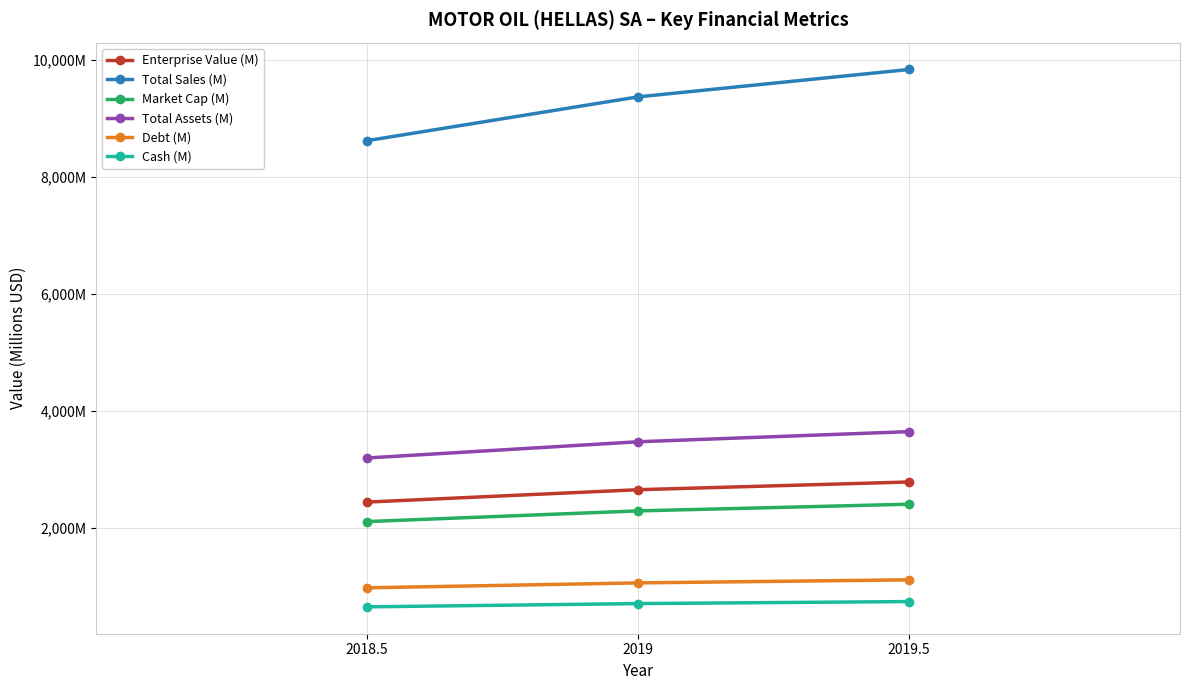

What are all the series names shown in the legend?

Enterprise Value (M), Total Sales (M), Market Cap (M), Total Assets (M), Debt (M), Cash (M)